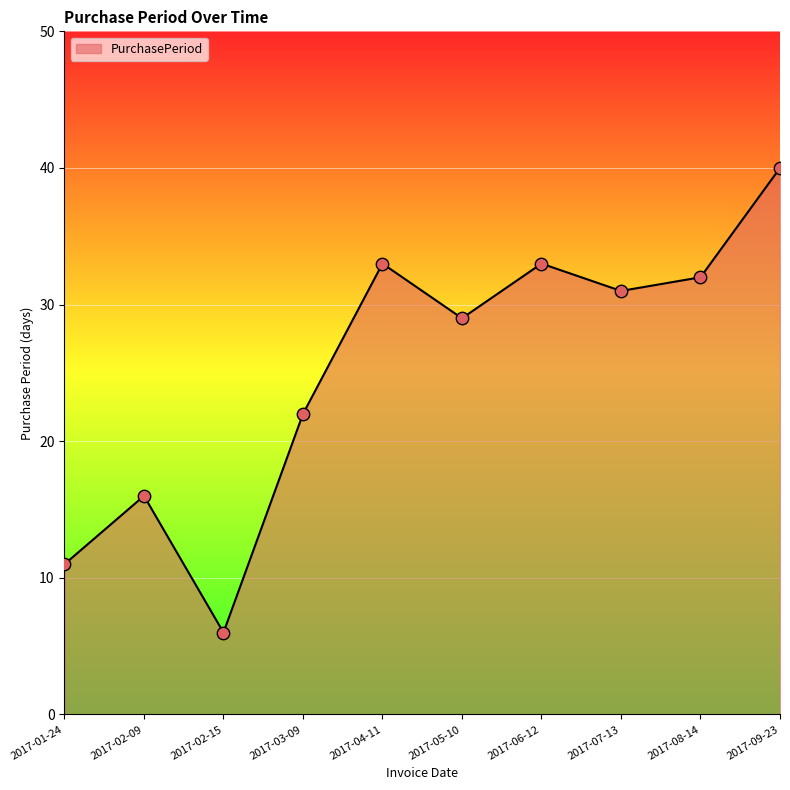

Approximately how many times larger is the value at 2017-02-15 compared to 2017-06-12?

0.2